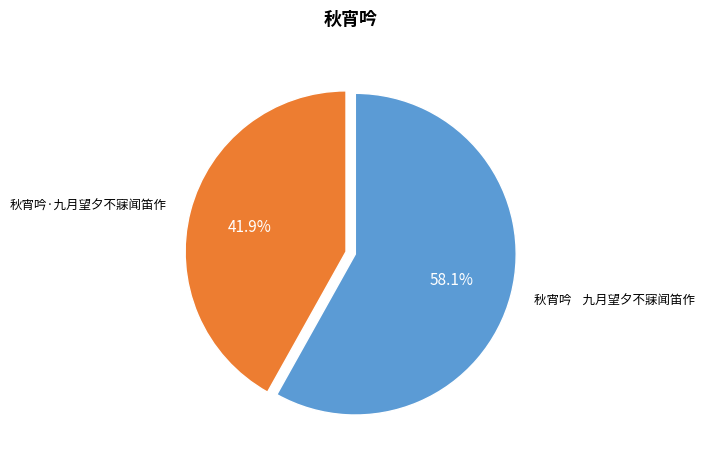

How many slices are in this pie chart?

2